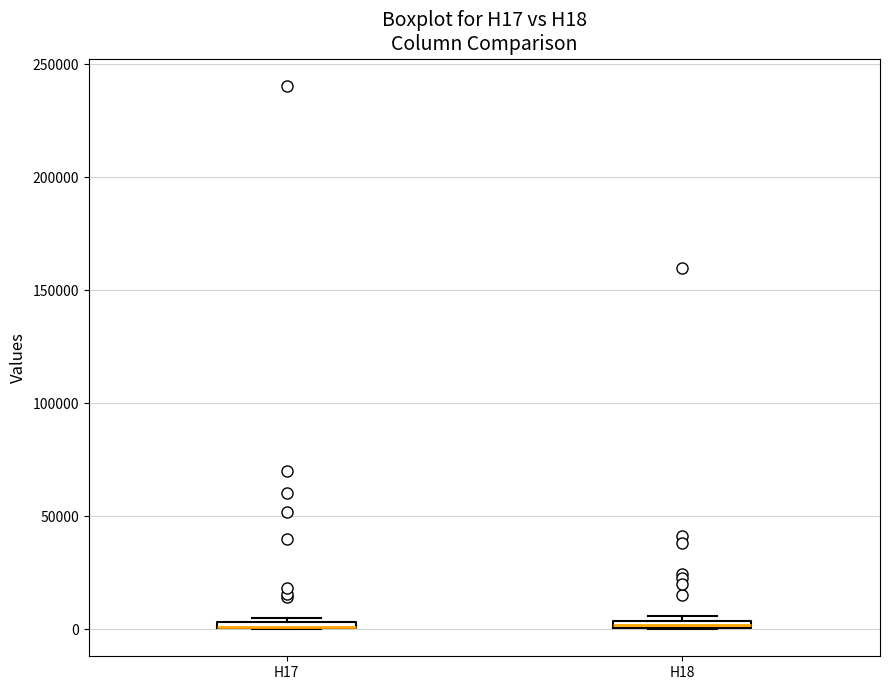

Where is the lower edge of the box for H18 on the y-axis? The values are not printed on the chart, so give them approximately, as read against the axis.

0